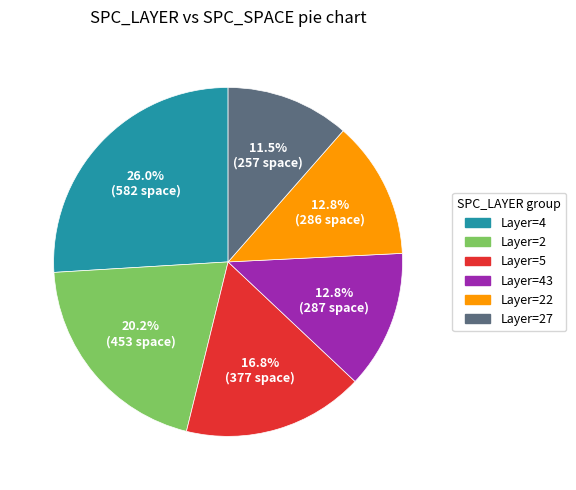

To the nearest percent, what is the average slice percentage?

17%